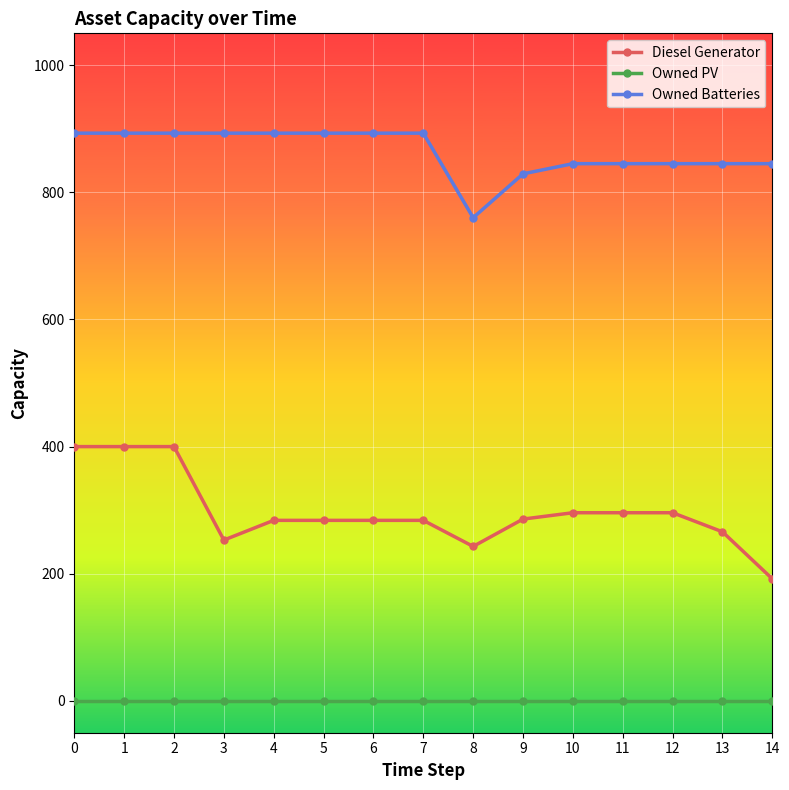

Rank the series by their average value, from lowest to highest.

Owned PV, Diesel Generator, Owned Batteries